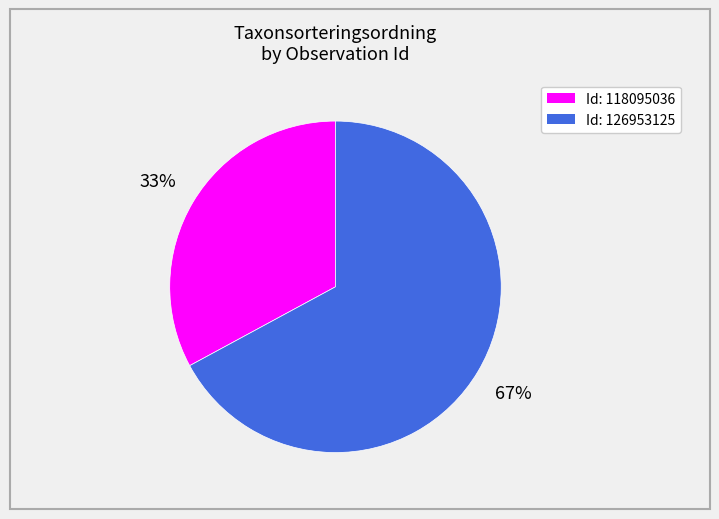

Is there a majority slice in this chart?

Yes